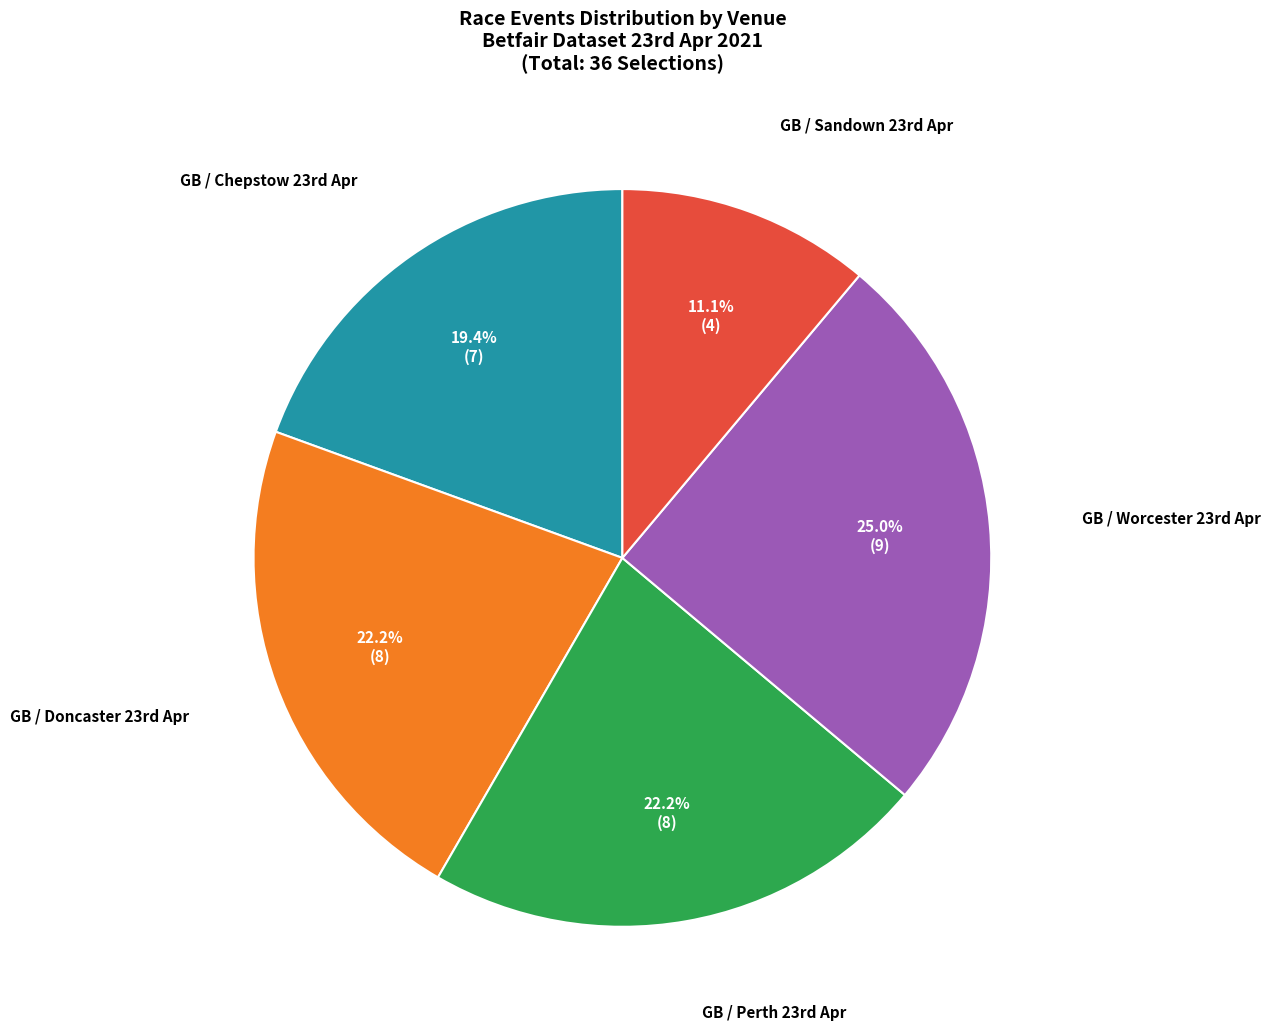

To the nearest percent, what is the average slice percentage?

20%